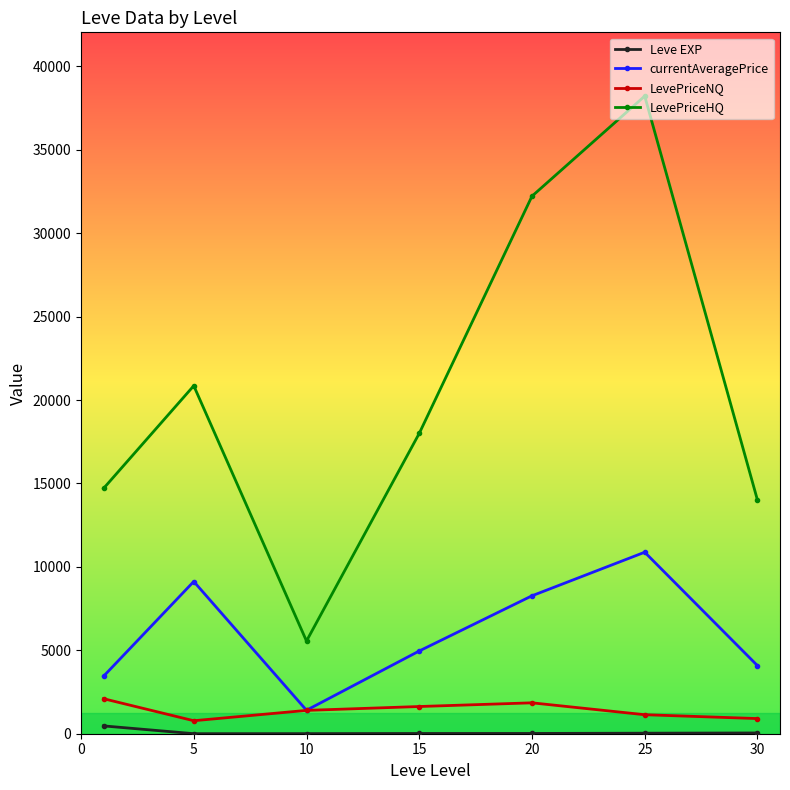

What is the value of the LevePriceNQ point at the 3rd from the left?

1398.5